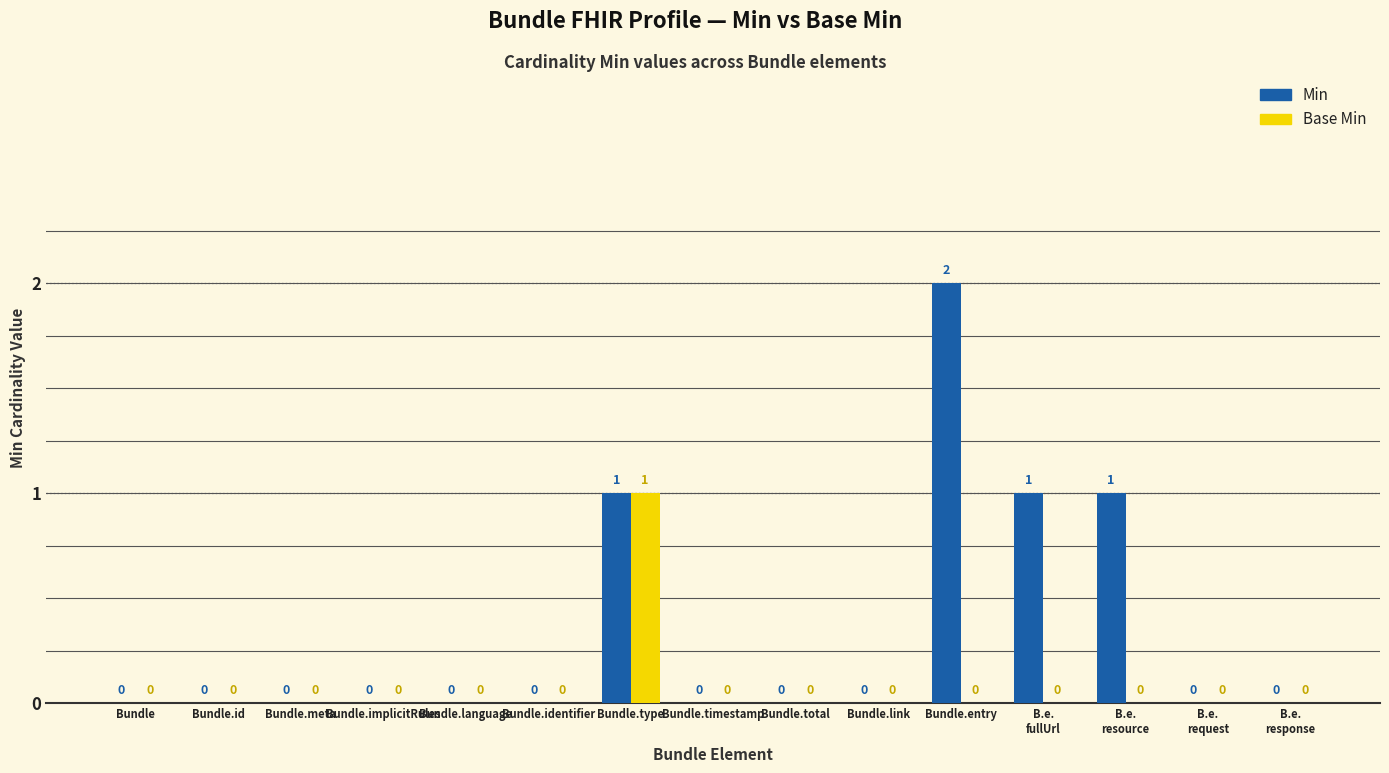

Which series has the largest range (max minus min)?

Min